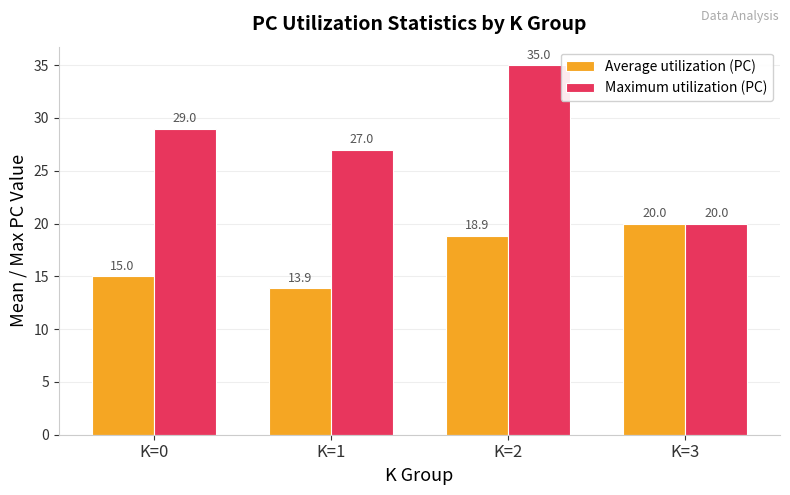

Is it true that Average utilization (PC) equals 15.0 at K=0?

True